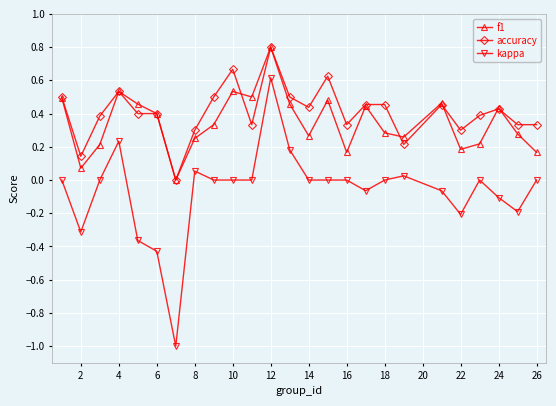

Which series has the widest spread of values?

kappa